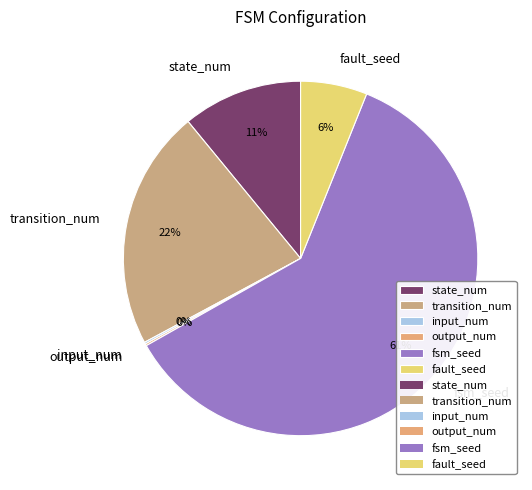

What is the majority slice?

fsm_seed